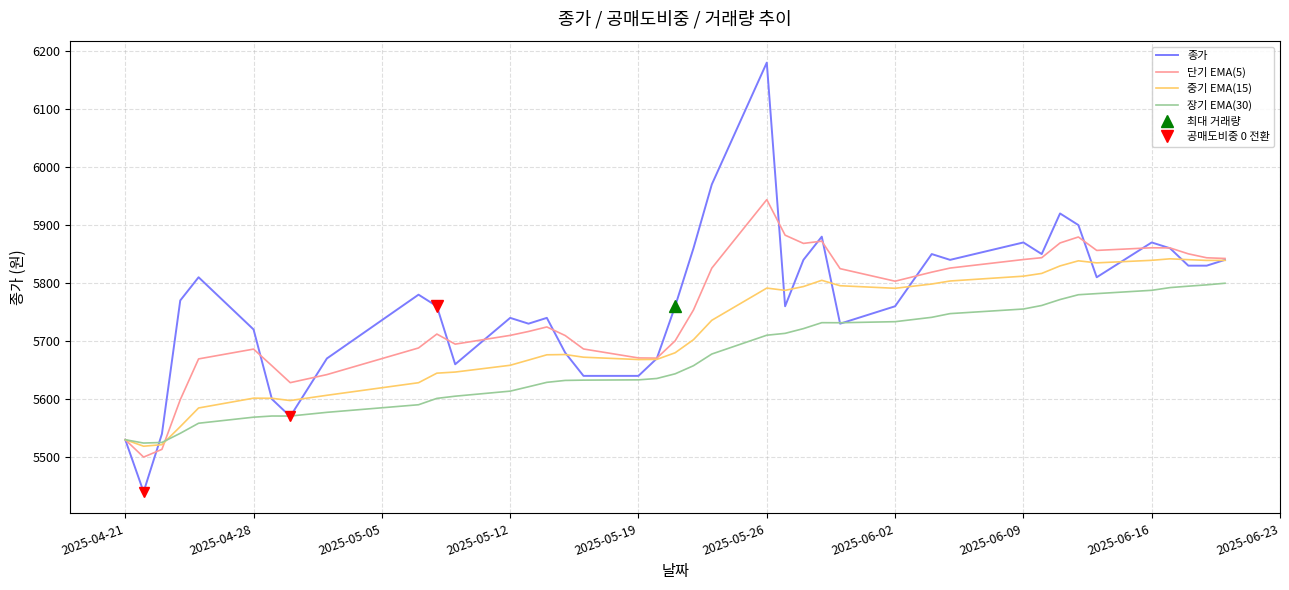

Reading left to right, transcribe all the data shown in this chart.

종가: 5530.0	5440.0	5540.0	5770.0	5810.0	5720.0	5600.0	5570.0	5670.0	5780.0	5760.0	5660.0	5740.0	5730.0	5740.0	5680.0	5640.0	5640.0	5670.0	5760.0	5860.0	5970.0	6180.0	5760.0	5840.0	5880.0	5730.0	5760.0	5850.0	5840.0	5870.0	5850.0	5920.0	5900.0	5810.0	5870.0	5860.0	5830.0	5830.0	5840.0
단기 EMA(5): 5530.0	5500.0	5513.3	5598.9	5669.3	5686.2	5657.4	5628.3	5642.2	5688.1	5712.1	5694.7	5709.8	5716.5	5724.4	5709.6	5686.4	5670.9	5670.6	5700.4	5753.6	5825.7	5943.8	5882.6	5868.4	5872.2	5824.8	5803.2	5818.8	5825.9	5840.6	5843.7	5869.1	5879.4	5856.3	5860.9	5860.6	5850.4	5843.6	5842.4
중기 EMA(15): 5530.0	5518.8	5521.4	5552.5	5584.7	5601.6	5601.4	5597.5	5606.5	5628.2	5644.7	5646.6	5658.3	5667.2	5676.3	5676.8	5672.2	5668.2	5668.4	5679.8	5702.4	5735.8	5791.3	5787.4	5794.0	5804.7	5795.4	5791.0	5798.4	5803.6	5811.9	5816.6	5829.6	5838.4	5834.8	5839.2	5841.8	5840.3	5839.0	5839.2
장기 EMA(30): 5530.0	5524.2	5525.2	5541.0	5558.4	5568.8	5570.8	5570.8	5577.2	5590.2	5601.2	5605.0	5613.7	5621.2	5628.9	5632.2	5632.7	5633.1	5635.5	5643.6	5657.5	5677.7	5710.1	5713.3	5721.5	5731.7	5731.6	5733.4	5740.9	5747.3	5755.3	5761.4	5771.6	5779.9	5781.8	5787.5	5792.2	5794.6	5796.9	5799.7